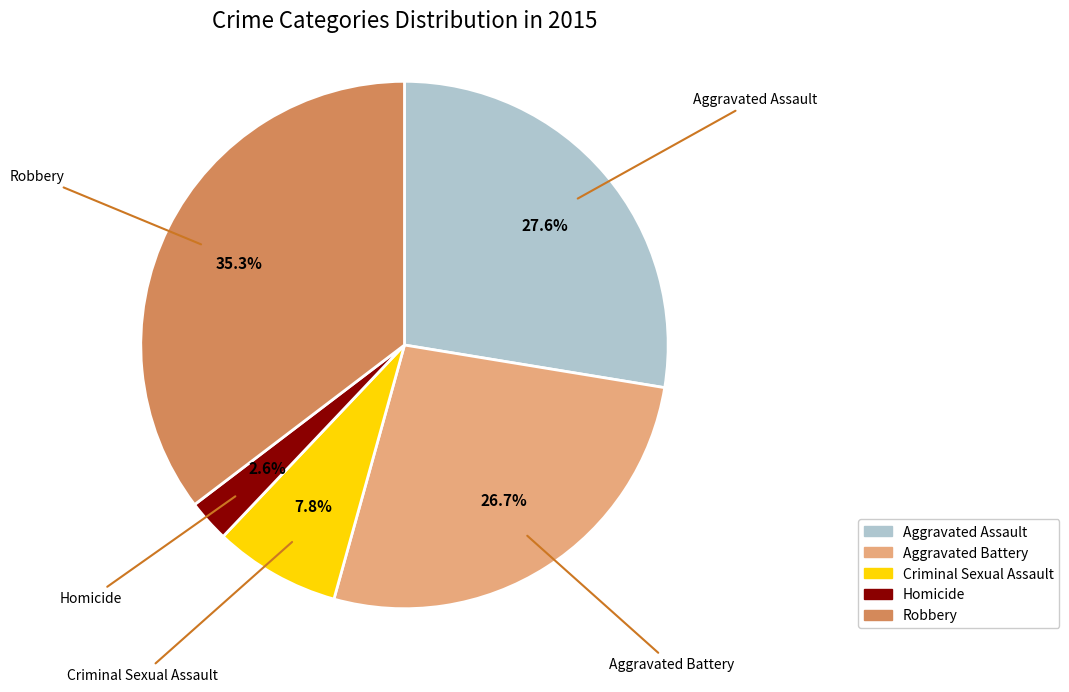

True or false: Robbery accounts for 22% of the total.

False